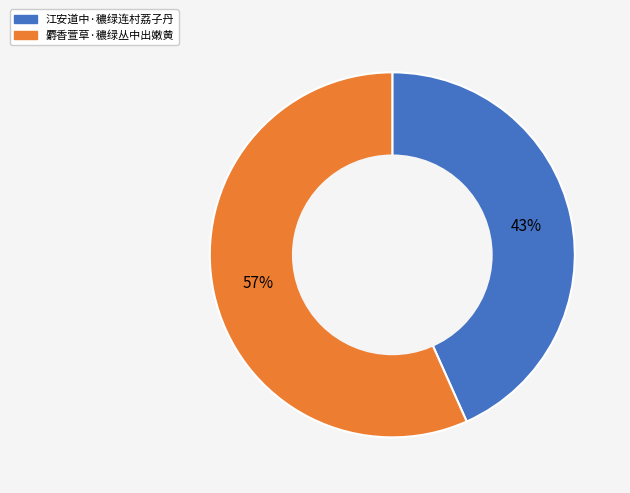

Which has a higher value, 江安道中·穠绿连村荔子丹 or 麝香萱草·穠绿丛中出嫩黄?

麝香萱草·穠绿丛中出嫩黄